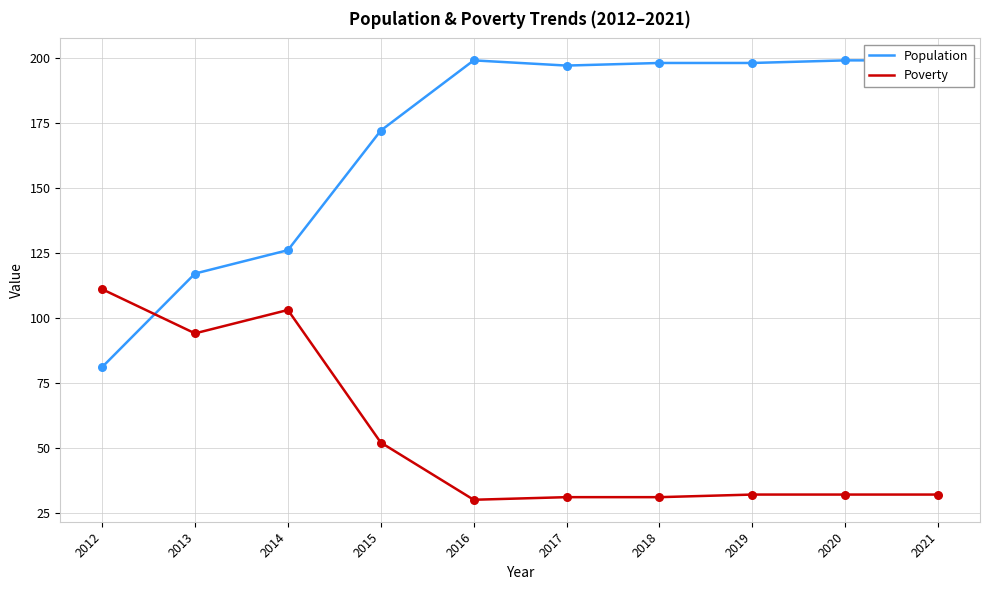

What are all the series names shown in the legend?

Population, Poverty